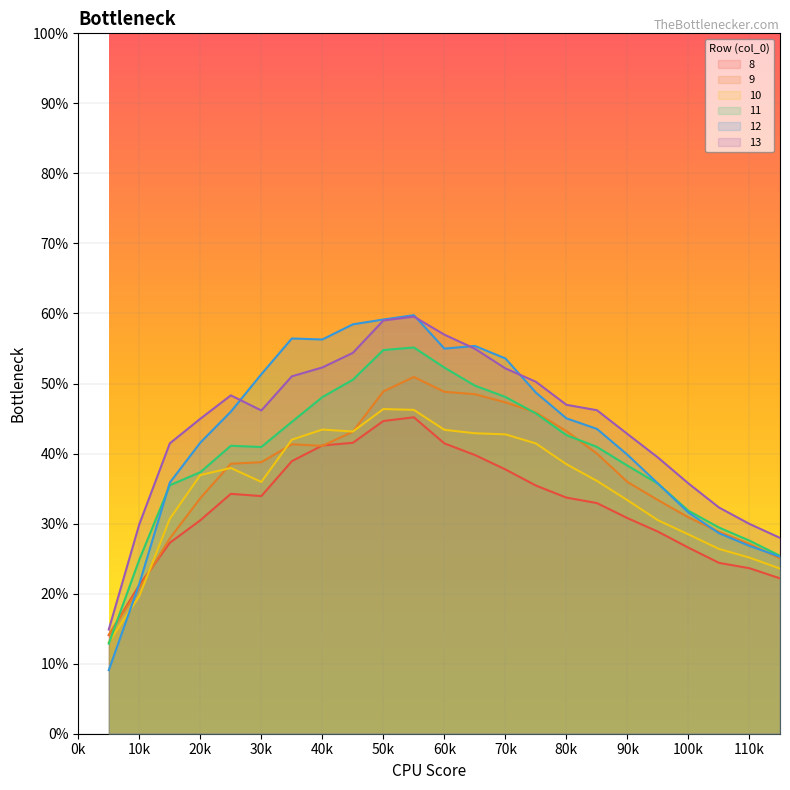

What are all the series names shown in the legend?

8, 9, 10, 11, 12, 13